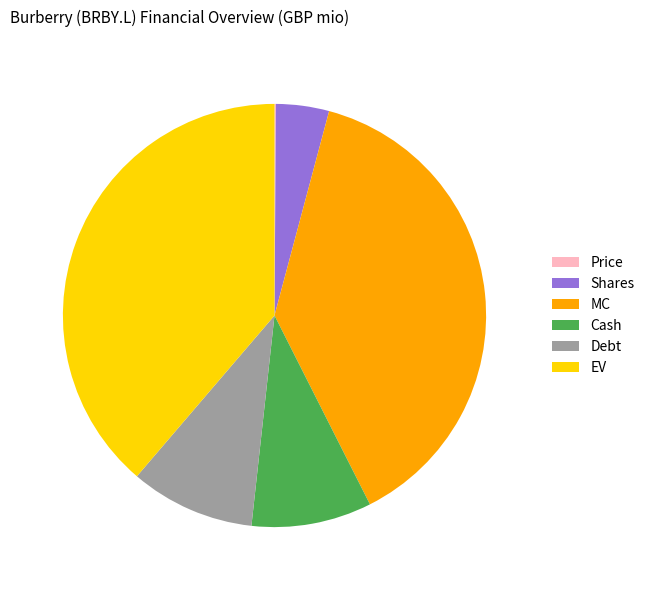

Combined, do Shares and Debt account for over 50%?

No